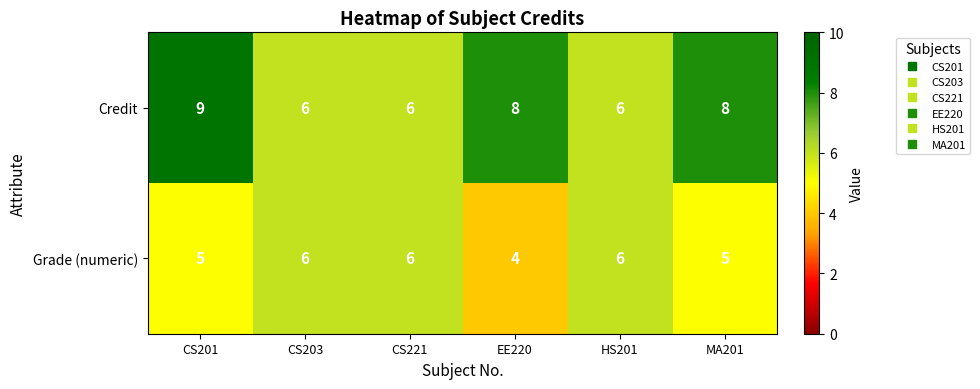

Which series has the widest spread of values?

Credit